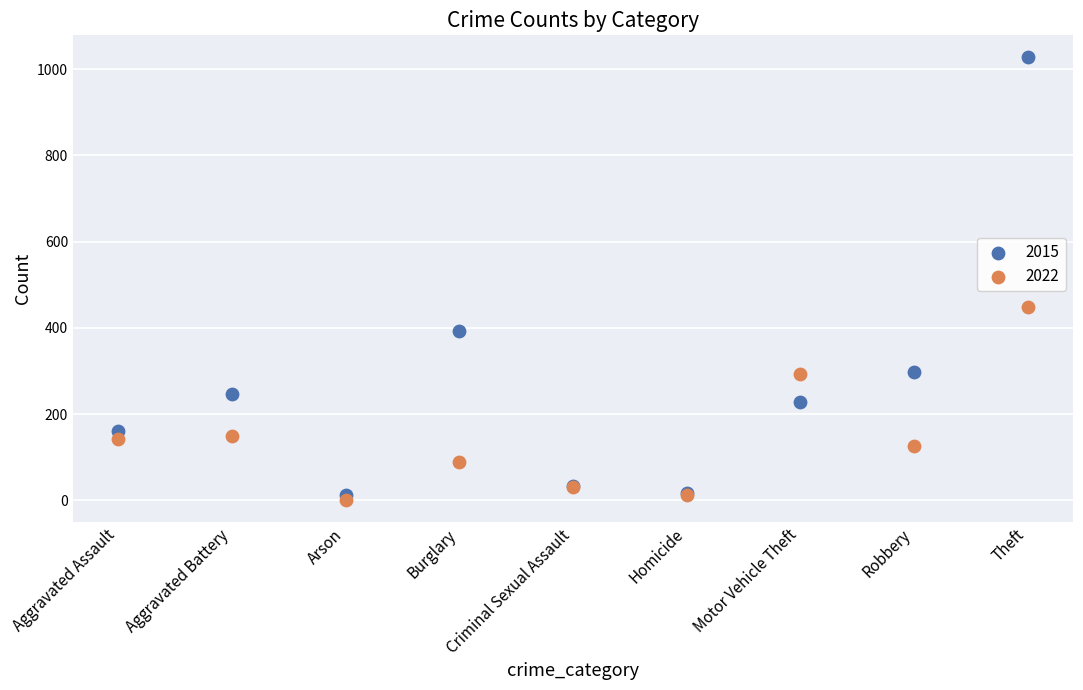

Which series reaches the maximum Y coordinate?

2015